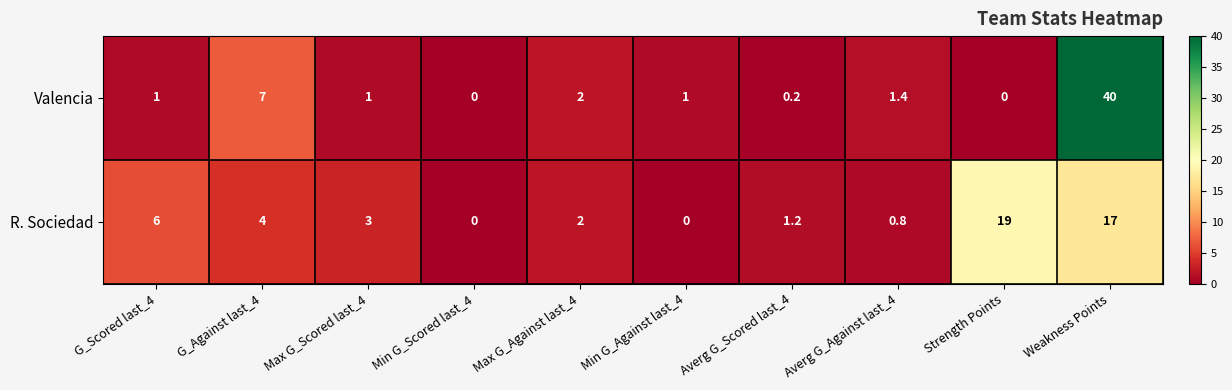

What is the total value across all series at Weakness Points?

57.0